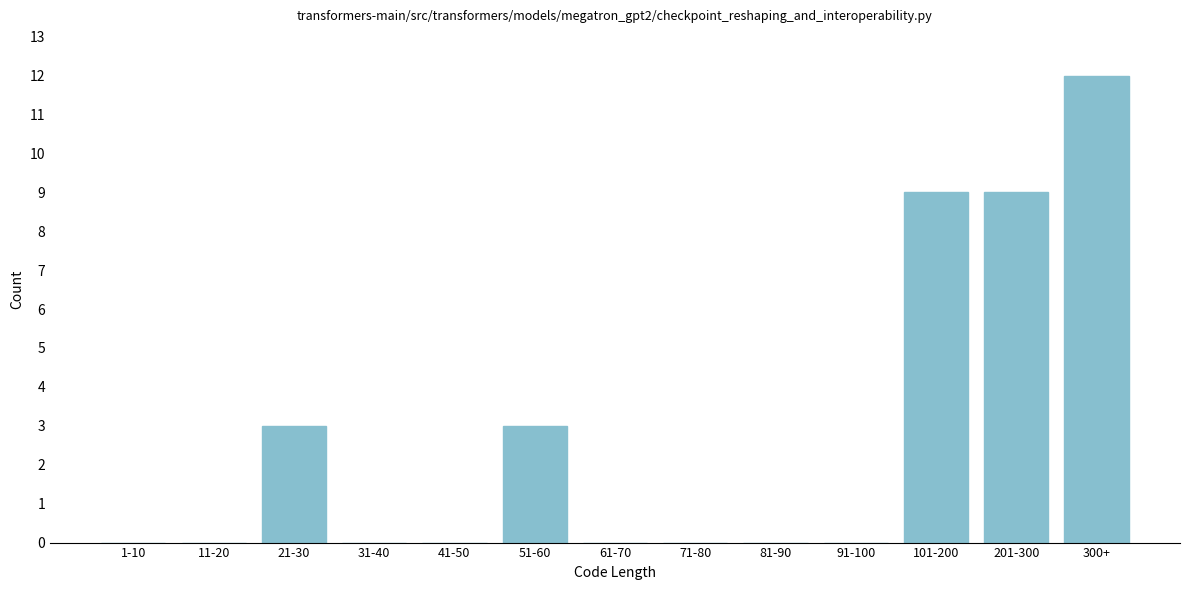

Reading left to right, transcribe all the data shown in this chart.

1-10=0	11-20=0	21-30=3	31-40=0	41-50=0	51-60=3	61-70=0	71-80=0	81-90=0	91-100=0	101-200=9	201-300=9	300+=12